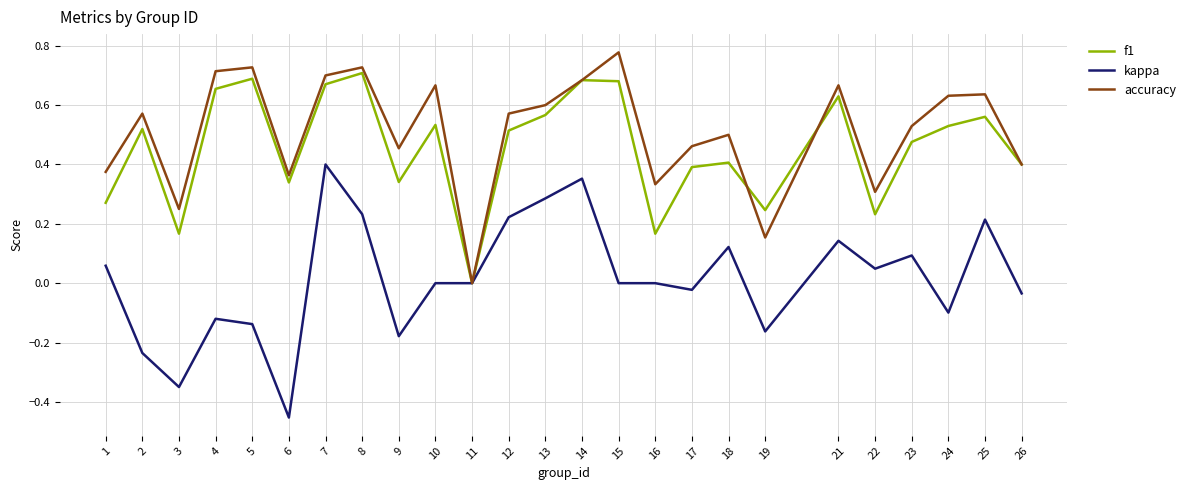

Is the value of accuracy at 11 greater than the value of f1 at 8?

No